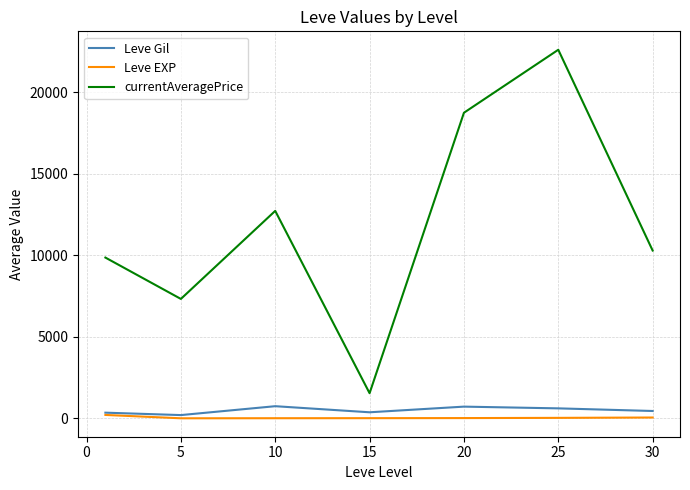

True or false: currentAveragePrice and Leve EXP intersect in this chart.

False